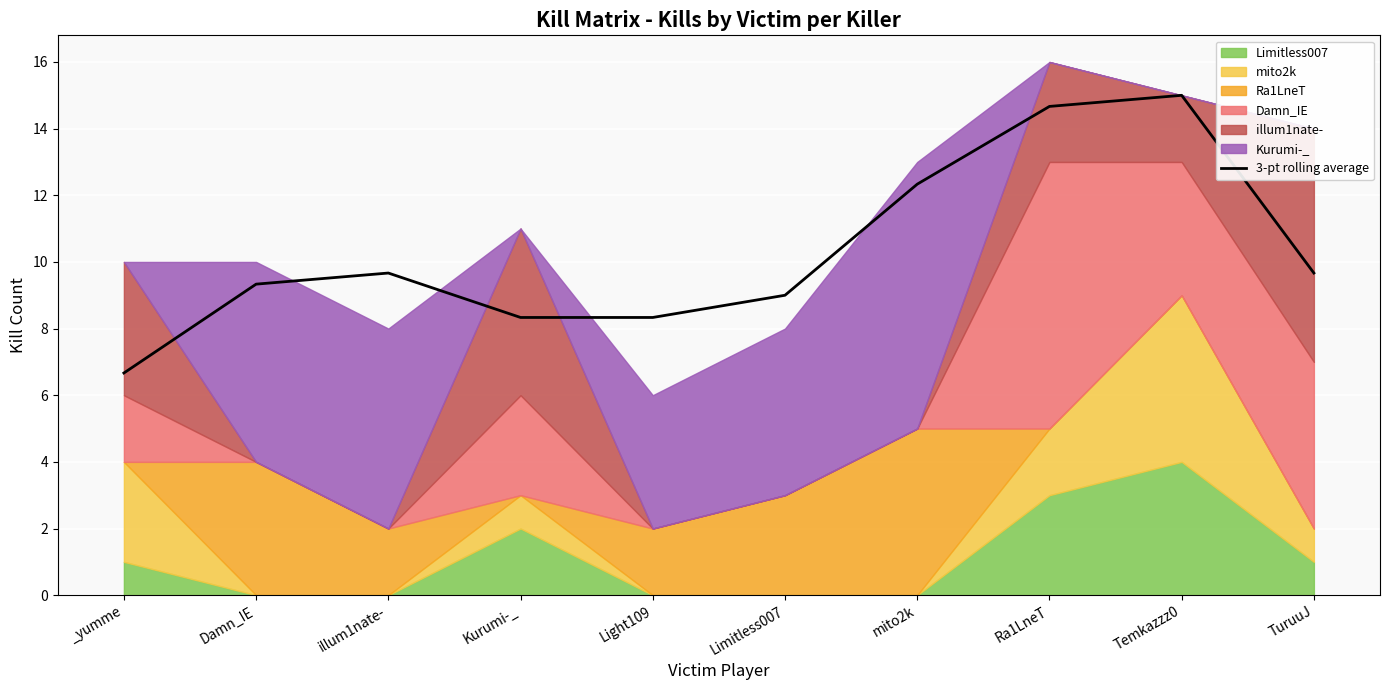

What is the maximum value shown in the chart?

15.0